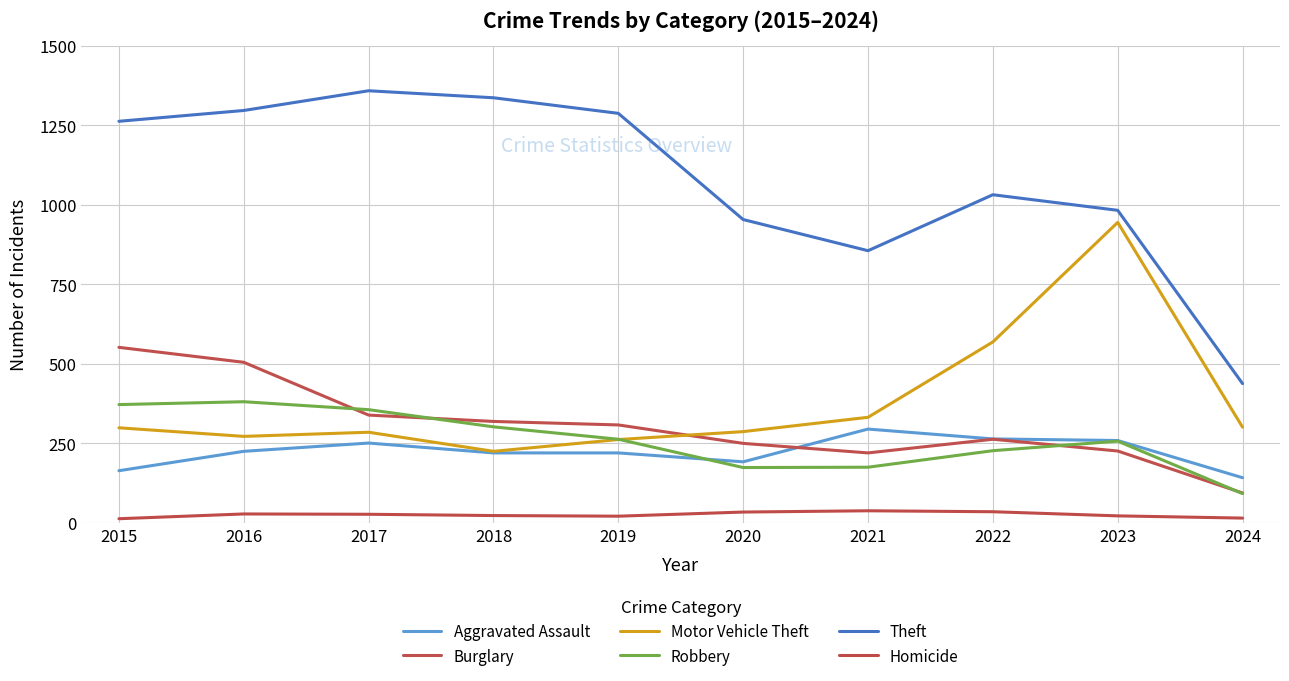

What is the highest value of the Burglary series?

552